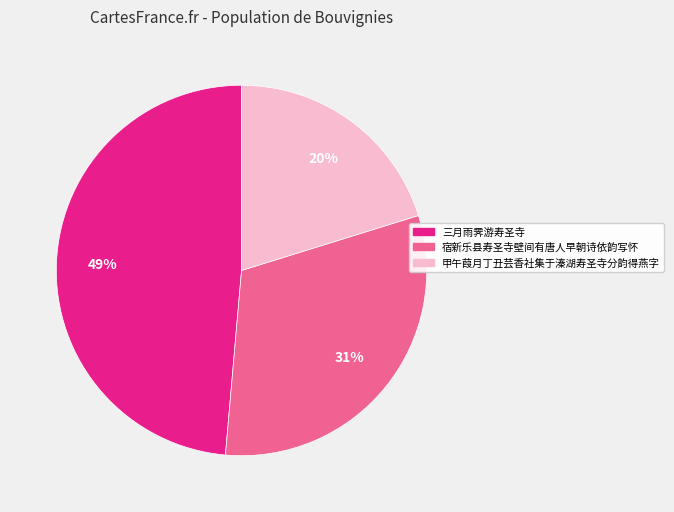

Combined, do 宿新乐县寿圣寺壁间有唐人早朝诗依韵写怀 and 甲午葭月丁丑芸香社集于溱湖寿圣寺分韵得燕字 account for over 50%?

Yes